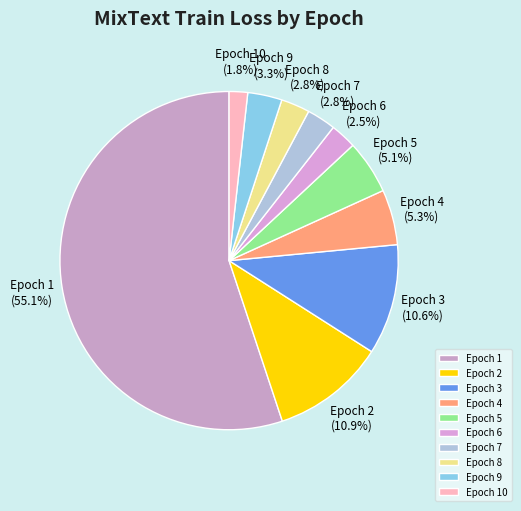

The Epoch 2 slice represents 11% of the pie. True or false?

True